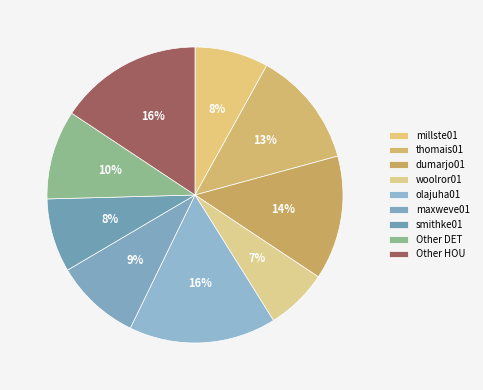

How many slices are in this pie chart?

9